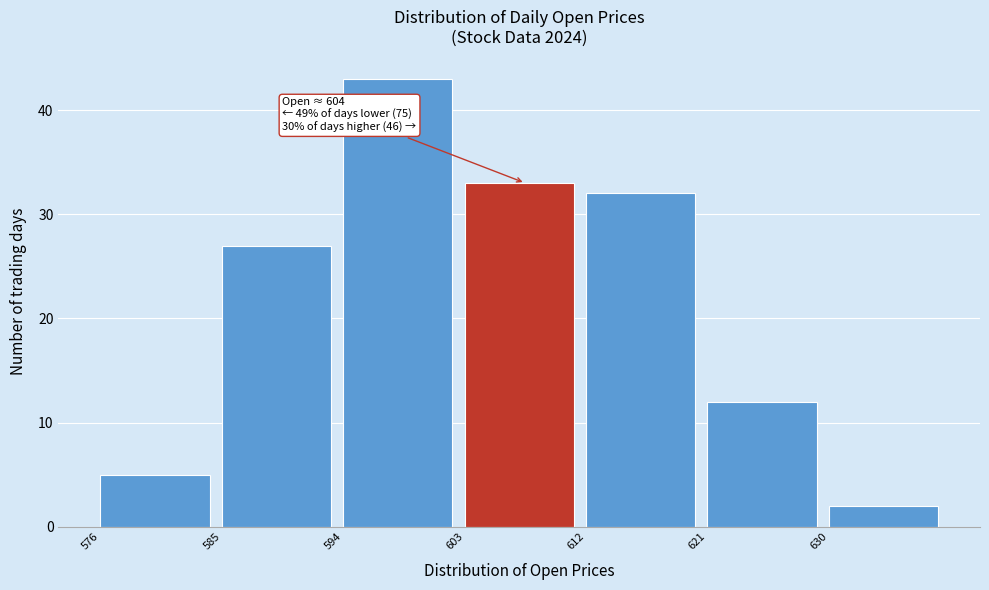

Over which range of the x-axis is the bar tallest?

594 to 603